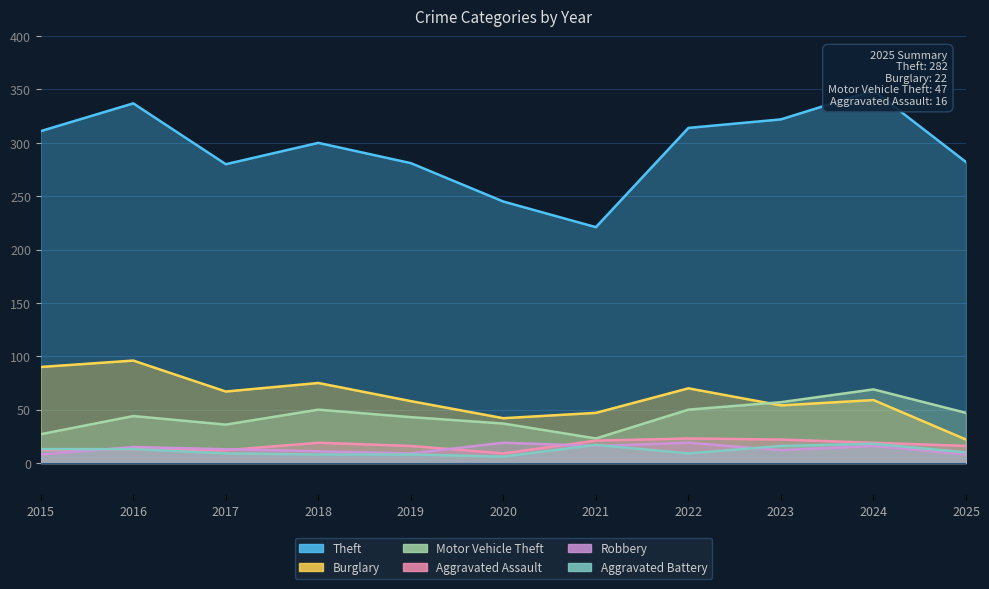

What is the value of the Theft point at the 3rd from the left?

280